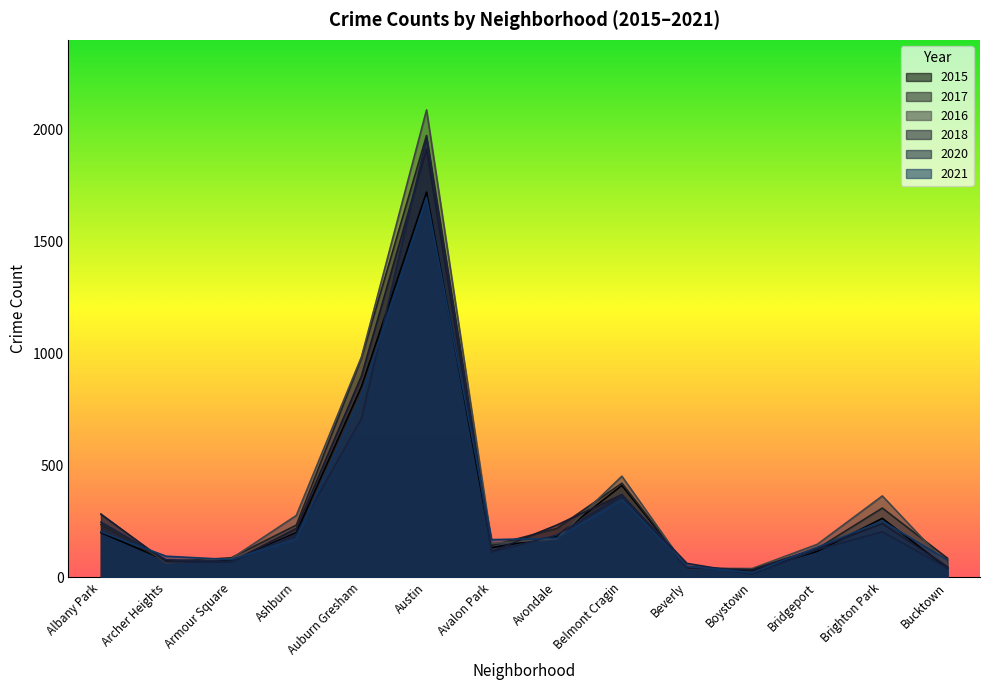

True or false: 2020 and 2018 cross at least once.

True